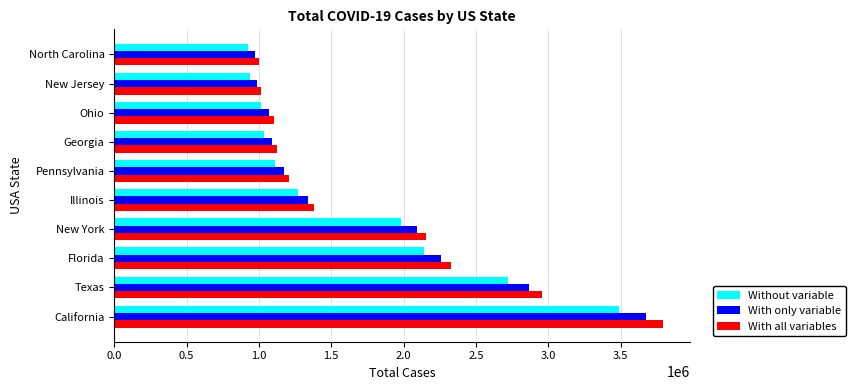

Count the number of data series in this chart.

3